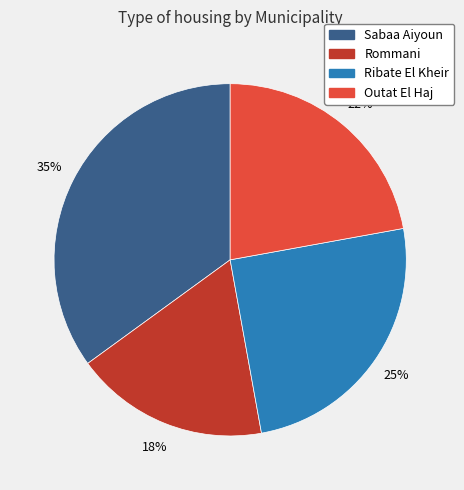

The Sabaa Aiyoun slice represents 46% of the pie. True or false?

False